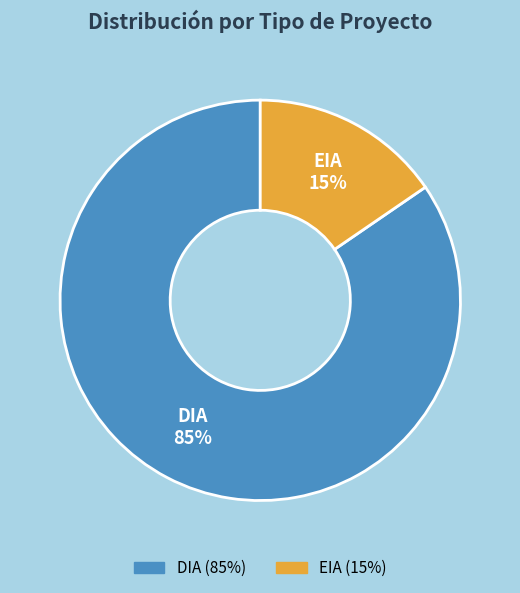

Which slice is the smallest?

EIA